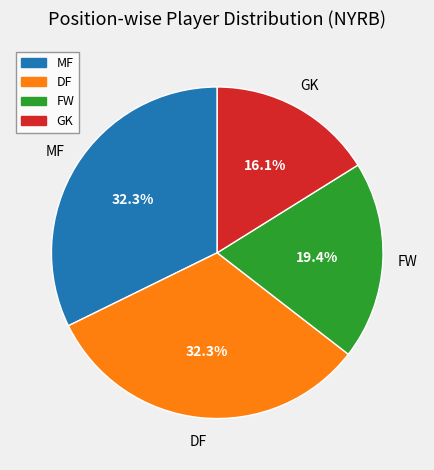

Which slice is the smallest?

GK